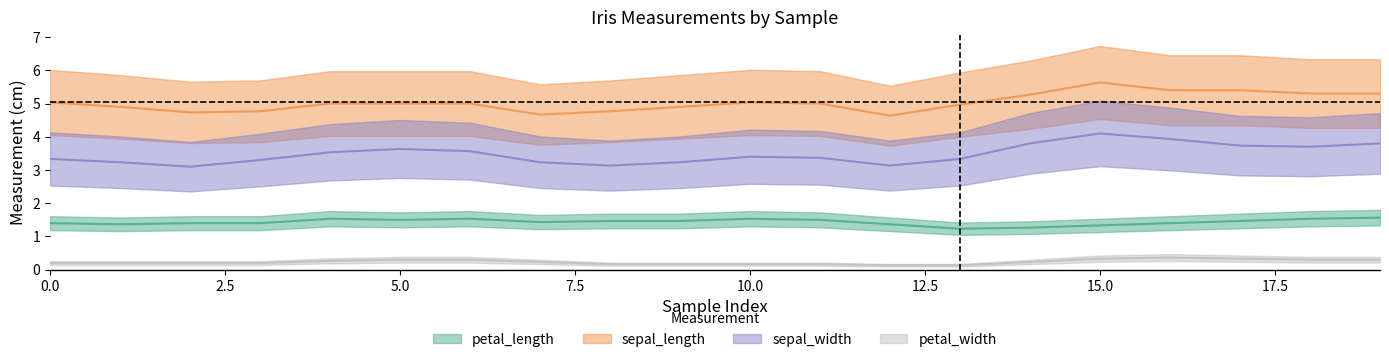

What is the difference between the petal_width values at 10 and 19?

0.1